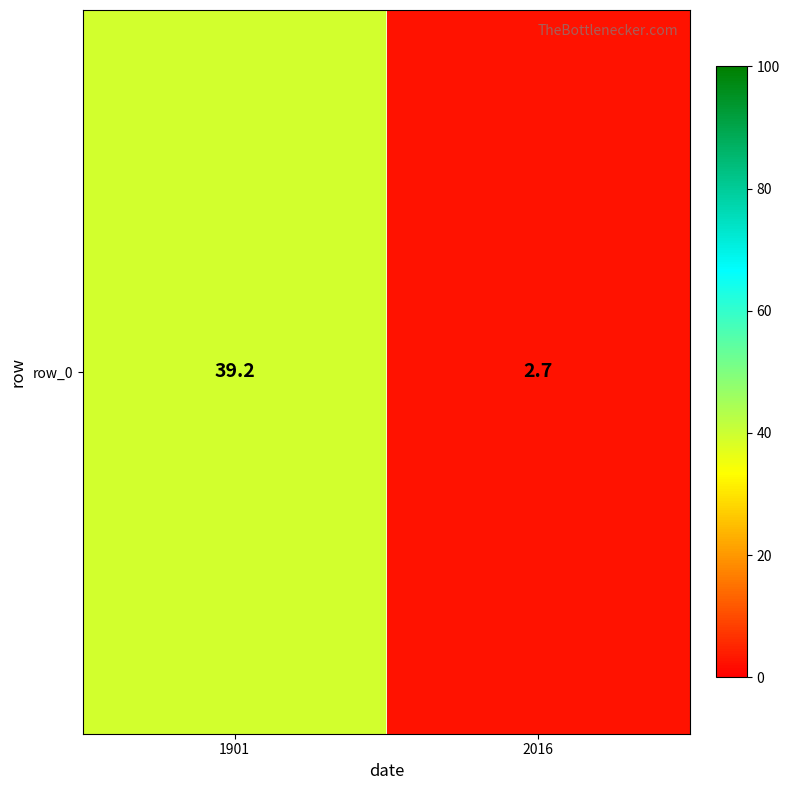

Approximately how many times larger is the value at 2016 compared to 1901?

0.1